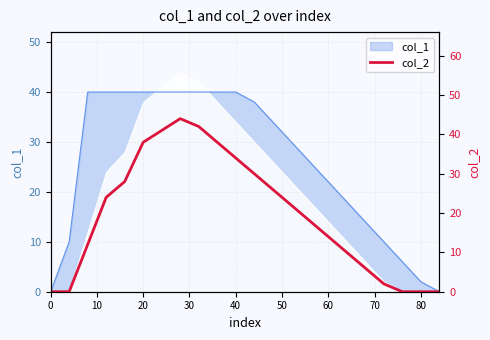

True or false: there are more than 1 points higher than both neighbors.

False